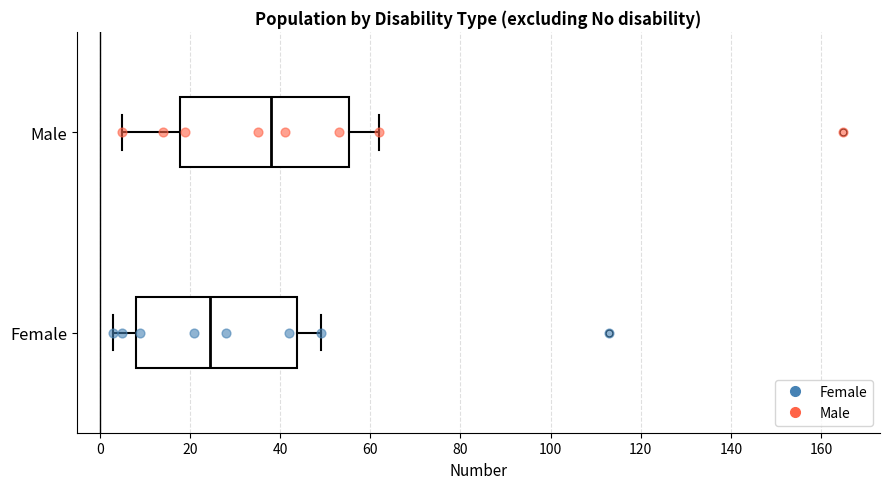

Reading bottom to top, transcribe this box plot: for each box, give where its median line is, the range the box spans, and where its two whiskers end, as read against the x-axis. The values are not printed on the chart, so give them approximately, as read against the axis.

Female: median 24, box 8 to 44, whiskers 4 to 50
Male: median 38, box 18 to 56, whiskers 6 to 62